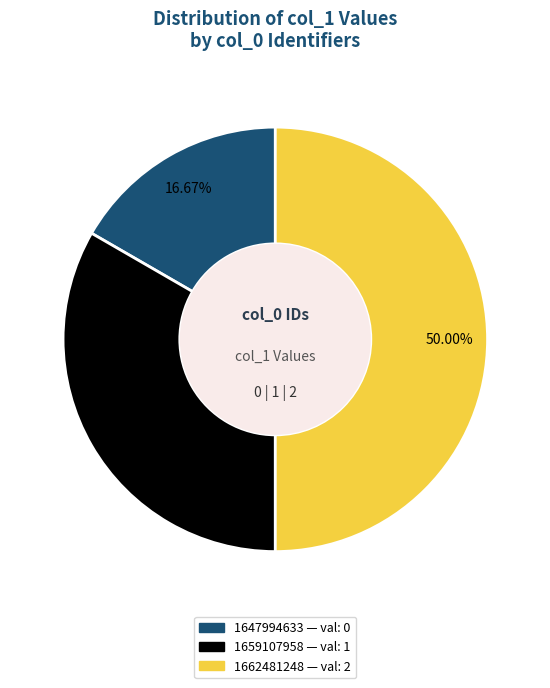

The 1659107958 slice represents 22% of the pie. True or false?

False